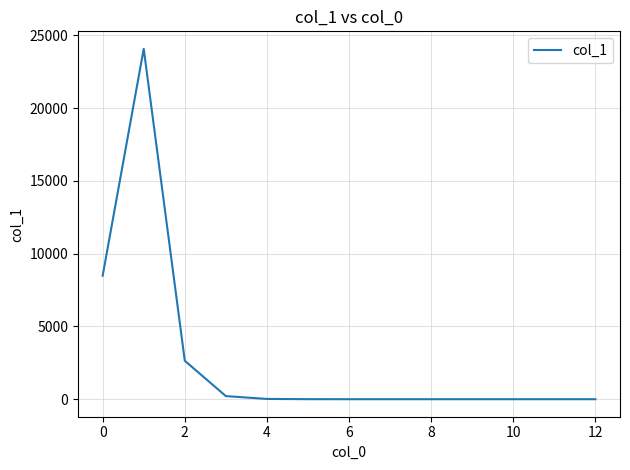

What is the sum of all values?

35431